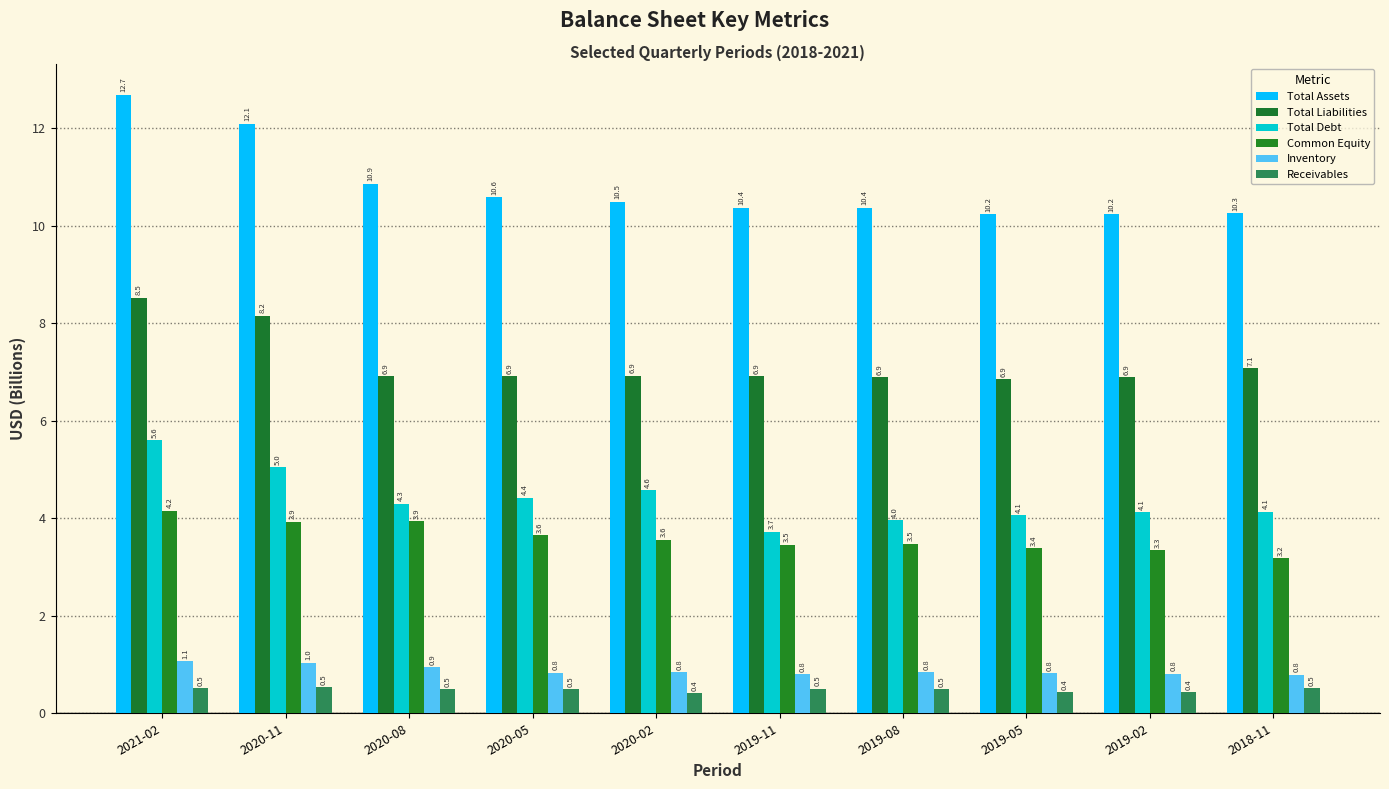

The value of Inventory at 2019-05 is 0.8. True or false?

True